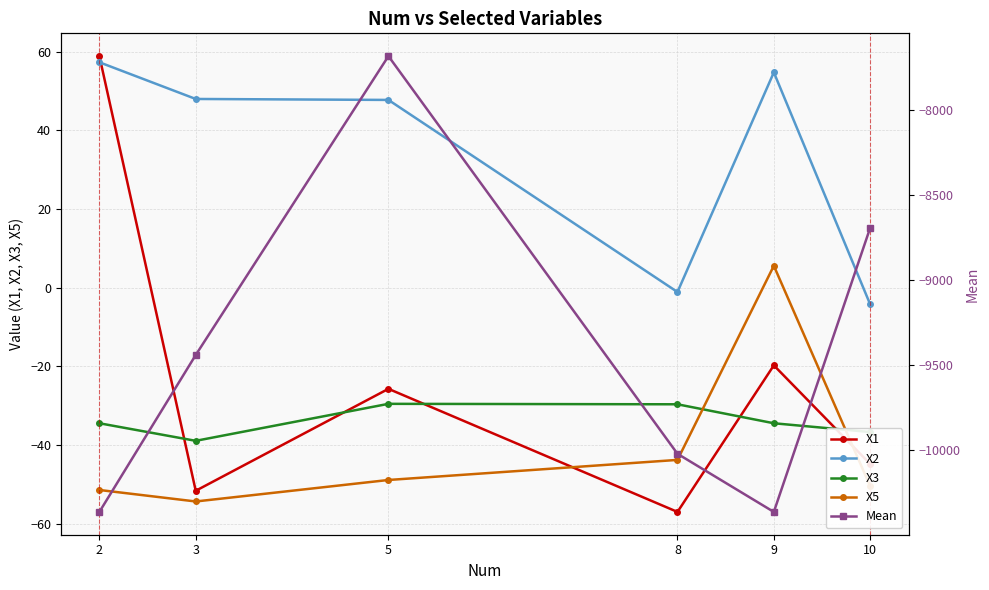

True or false: X1 and X5 cross at least once.

True